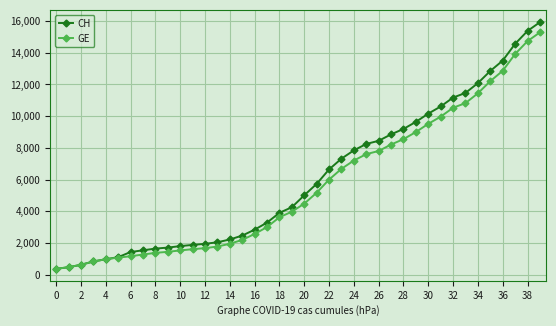

What is the maximum value for CH?

15926